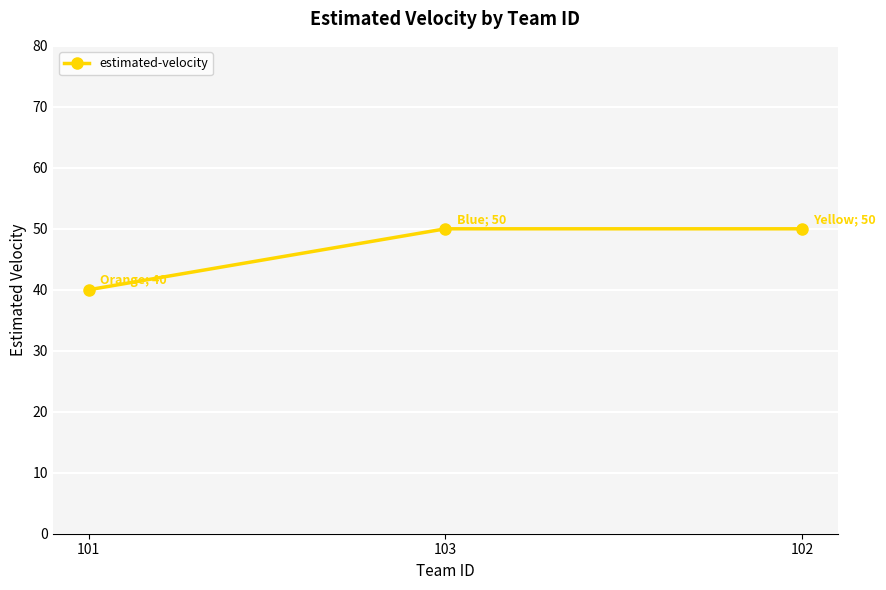

Reading left to right, transcribe all the data shown in this chart.

101=40	103=50	102=50